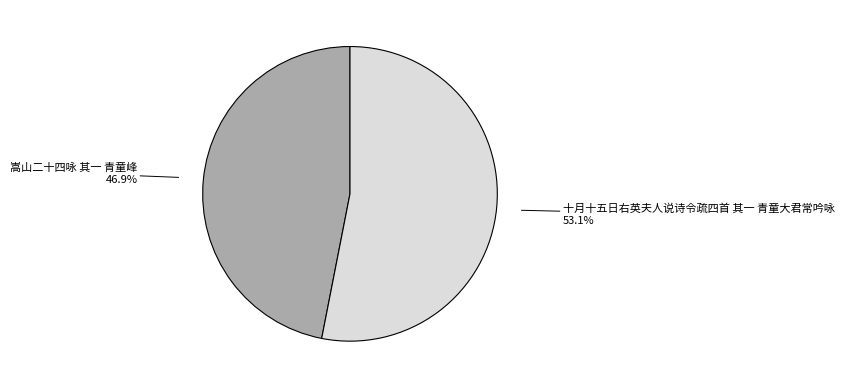

Do 十月十五日右英夫人说诗令疏四首 其一 青童大君常吟咏 and 嵩山二十四咏 其一 青童峰 together represent more than half of the pie?

Yes